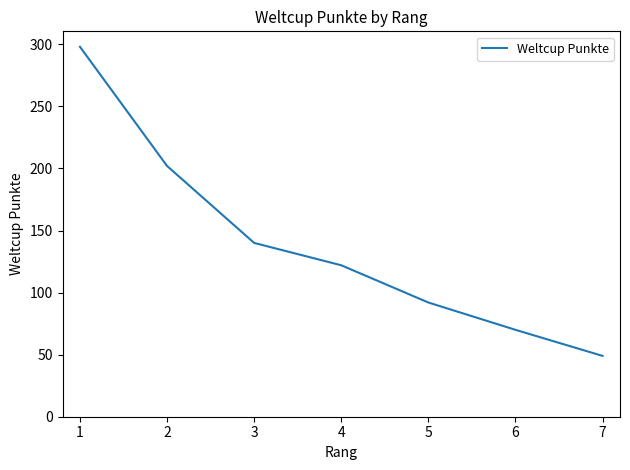

Count the number of categories in the chart.

7